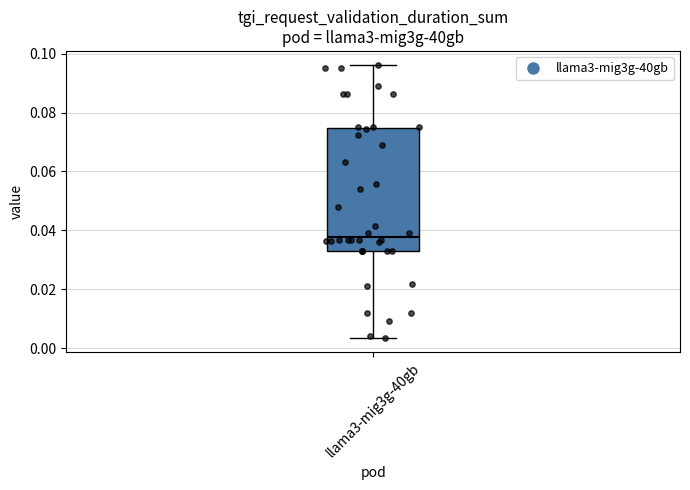

Transcribe this box plot: give where the median line is, the range the box spans, and where the two whiskers end, as read against the y-axis. The values are not printed on the chart, so give them approximately, as read against the axis.

median 0.038, box 0.034 to 0.074, whiskers 0.004 to 0.096